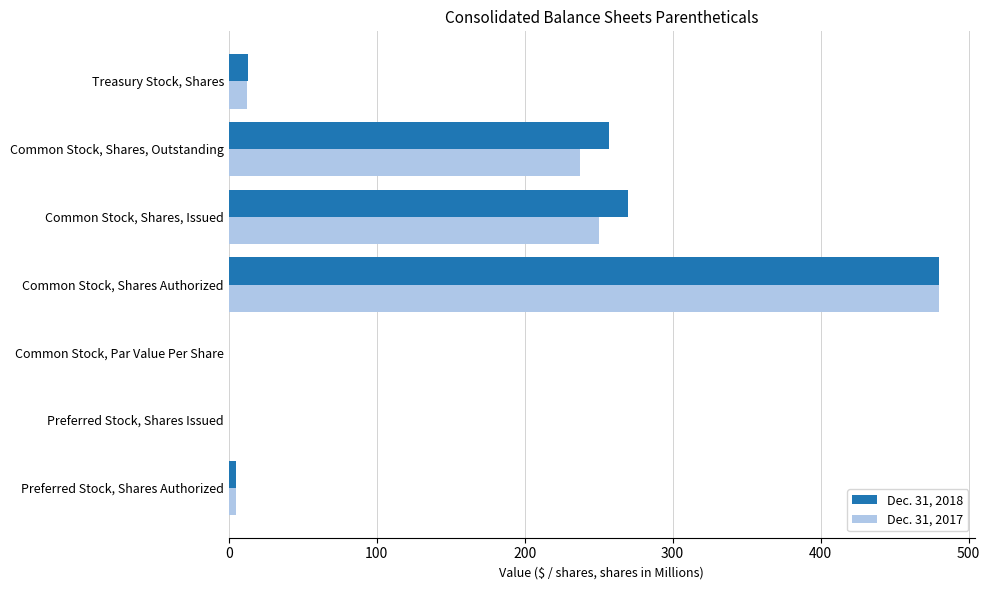

What is the highest value of the Dec. 31, 2017 series?

480.0